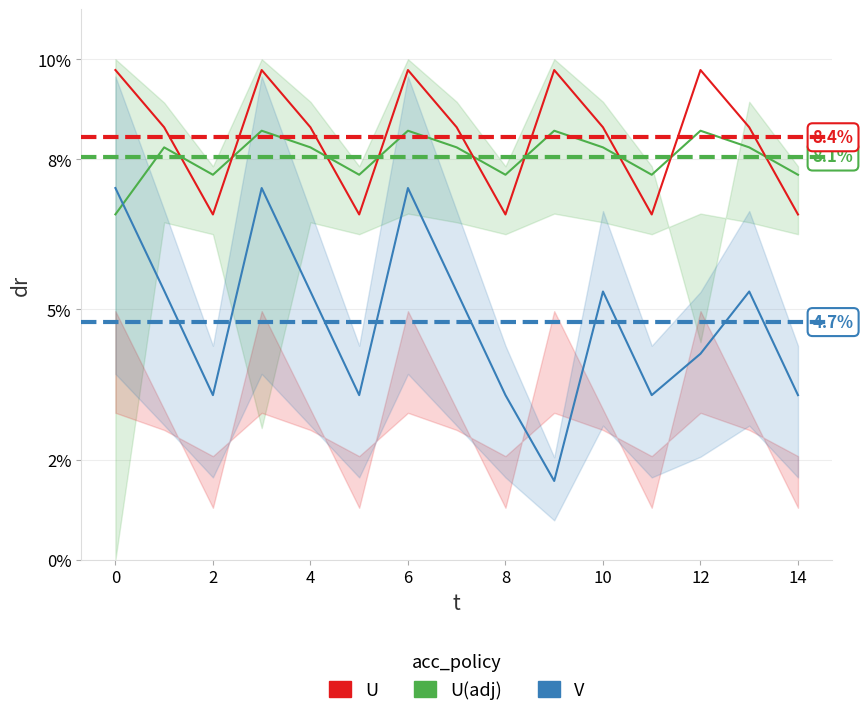

Which series has the largest total across all categories?

U